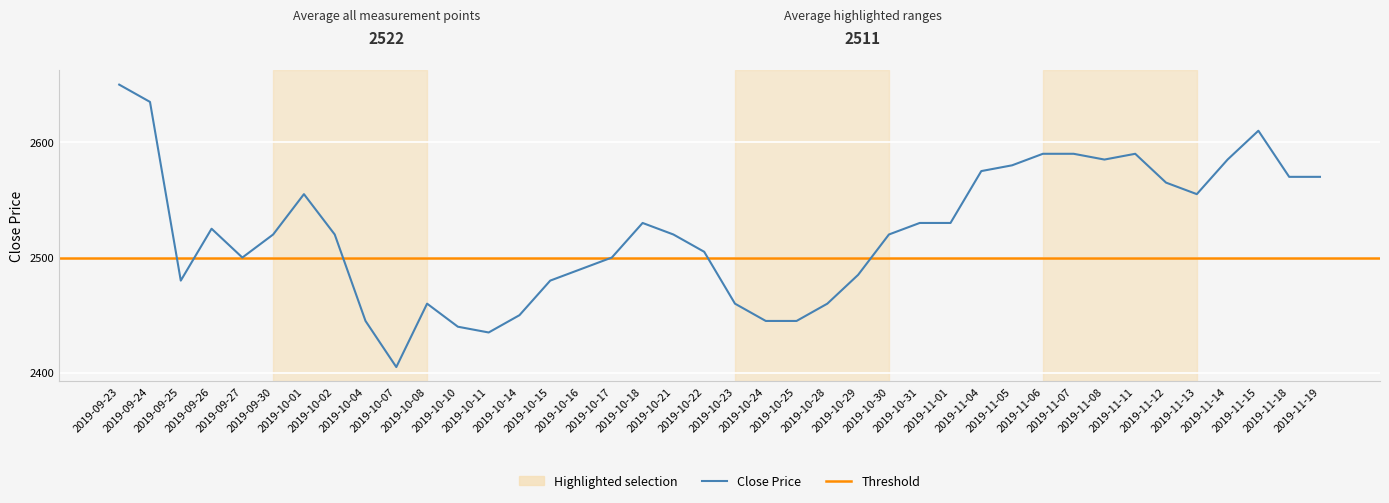

At which category does the chart reach its peak across all series?

2019-09-23